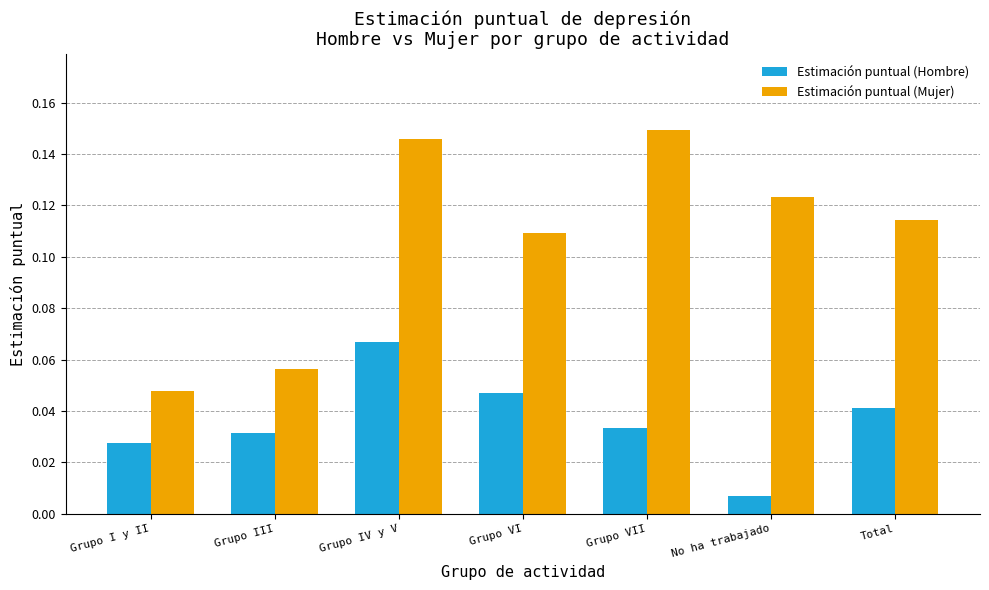

What is the label of the 7th bar from the left?

Total